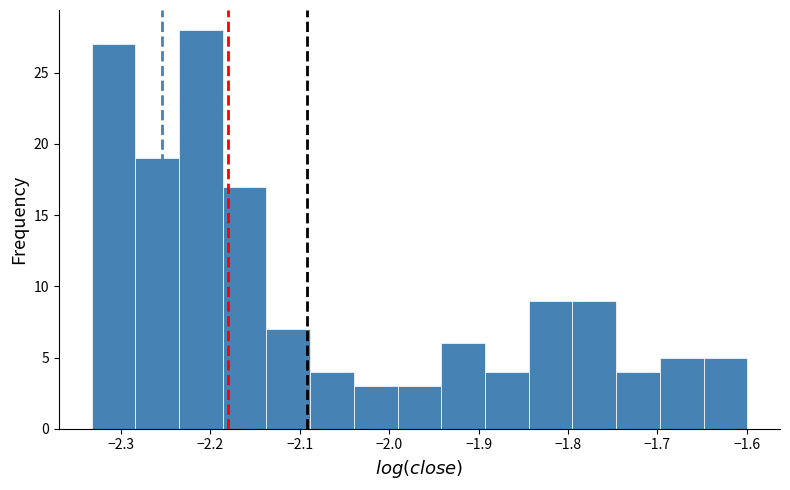

Reading left to right, list every bar in this chart as the range it spans on the x-axis followed by its height. Neither the bar edges nor the heights are printed on the chart, so give them approximately, as read against the axes.

-2.33 to -2.28: 27
-2.28 to -2.24: 19
-2.24 to -2.19: 28
-2.19 to -2.14: 17
-2.14 to -2.09: 7
-2.09 to -2.04: 4
-2.04 to -1.99: 3
-1.99 to -1.94: 3
-1.94 to -1.89: 6
-1.89 to -1.84: 4
-1.84 to -1.80: 9
-1.80 to -1.75: 9
-1.75 to -1.70: 4
-1.70 to -1.65: 5
-1.65 to -1.60: 5